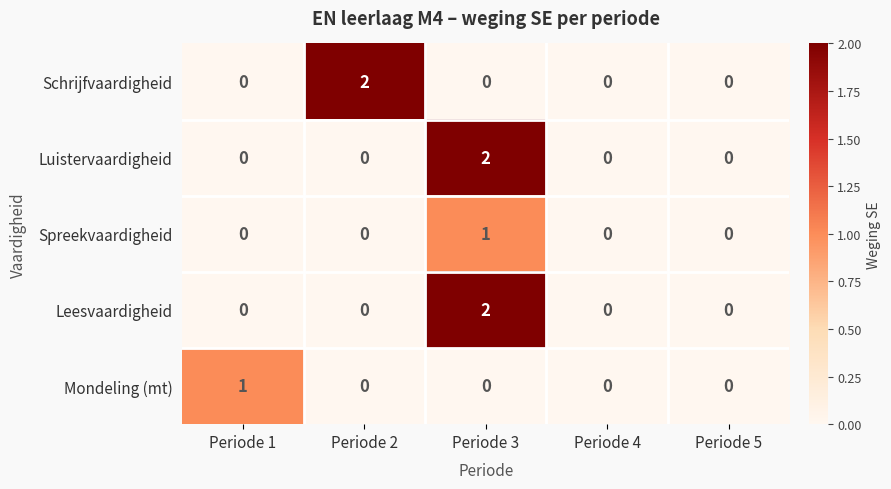

The value of Leesvaardigheid at Periode 1 is -1. True or false?

False